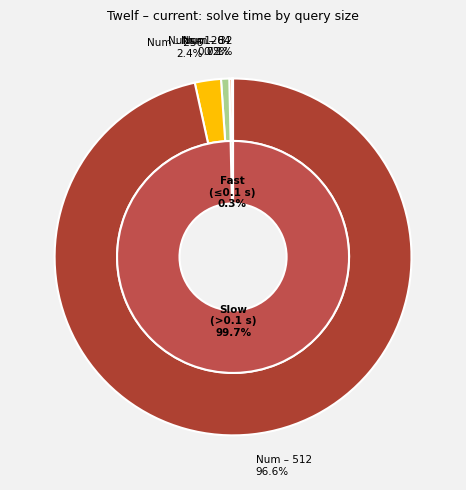

To the nearest percent, what is the difference between the largest and smallest slice percentages?

96%